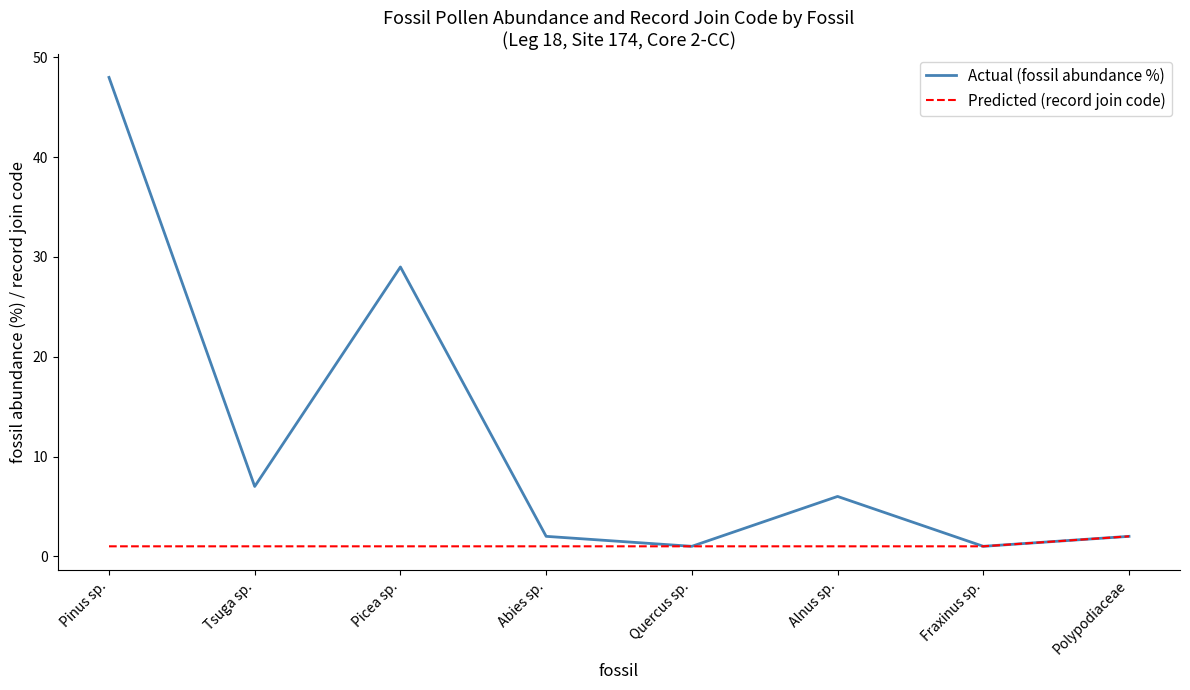

Reading left to right, transcribe all the data shown in this chart.

Actual (fossil abundance %): 48	7	29	2	1	6	1	2
Predicted (record join code): 1	1	1	1	1	1	1	2